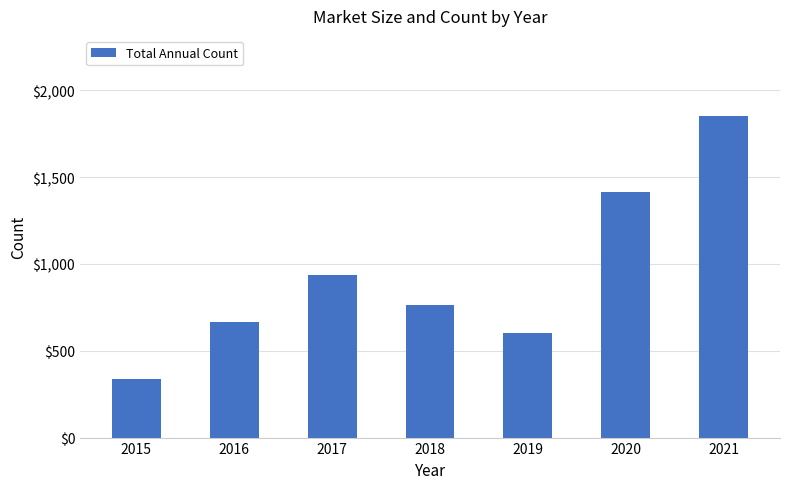

Reading right to left, extract all data points from this chart.

1851	1413	603	764	937	663	340